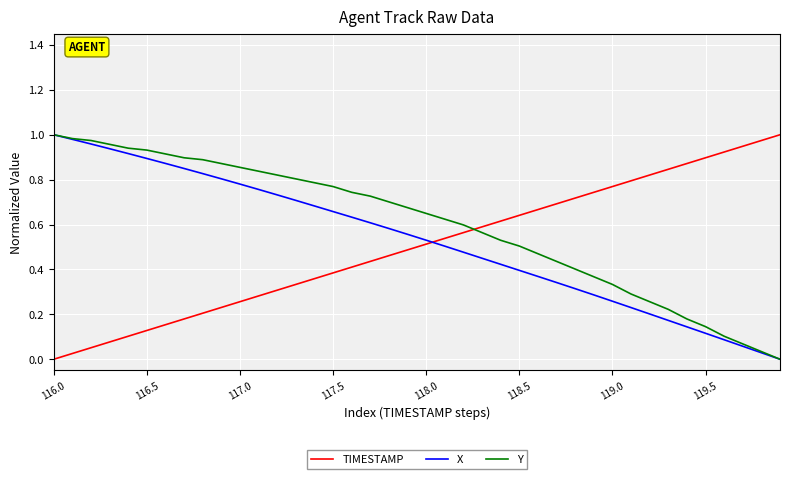

Which series ends up on top after the final intersection of Y and TIMESTAMP?

TIMESTAMP